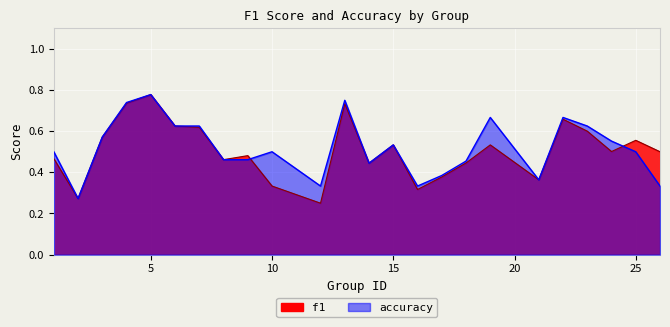

What is the maximum value for accuracy?

0.8